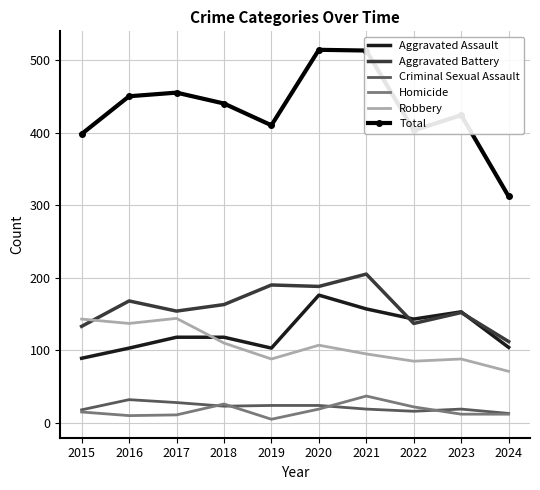

What is the highest value of the Aggravated Assault series?

176